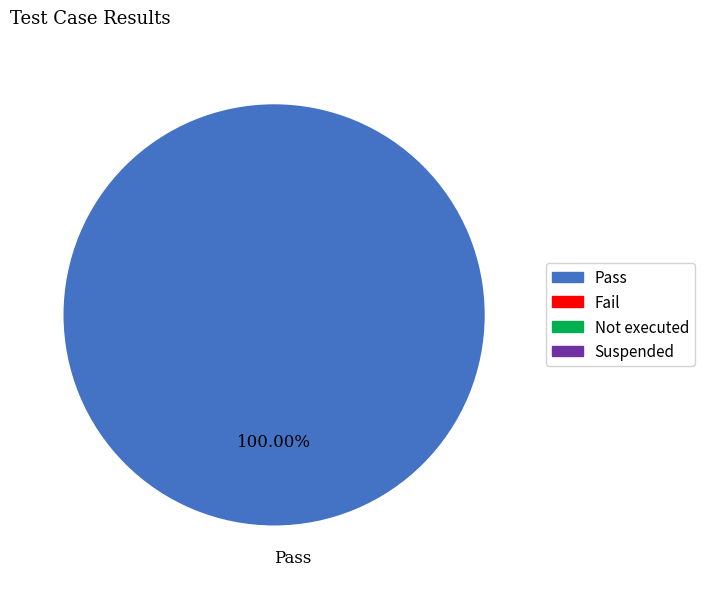

Rank the categories by value from highest to lowest.

Pass